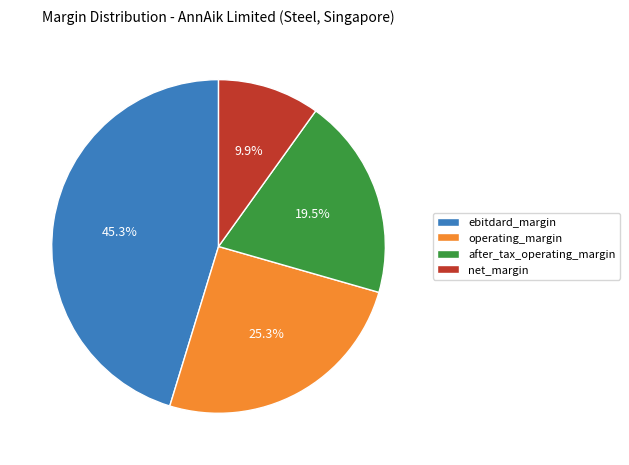

Rank the categories by value from lowest to highest.

net_margin, after_tax_operating_margin, operating_margin, ebitdard_margin